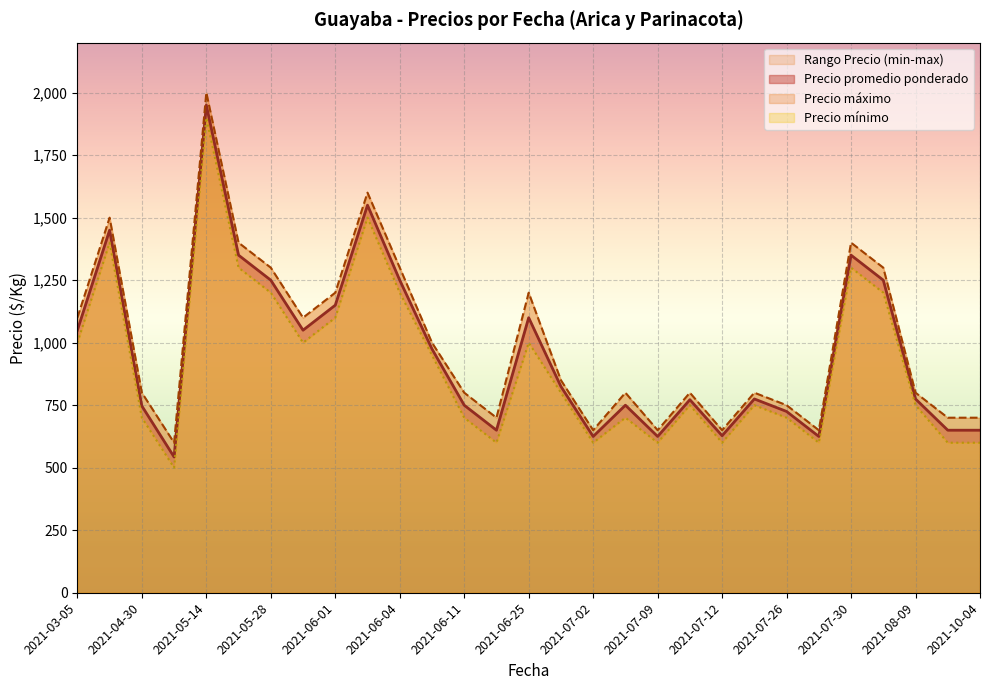

Which category has the lowest value in the Precio promedio ponderado series?

2021-05-10